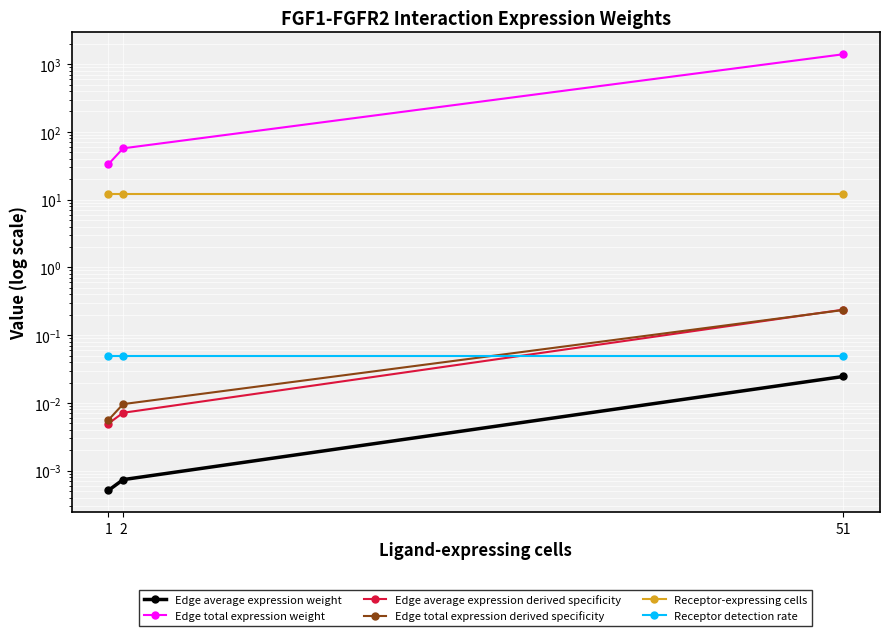

Between 51 and 2, which is larger?

51